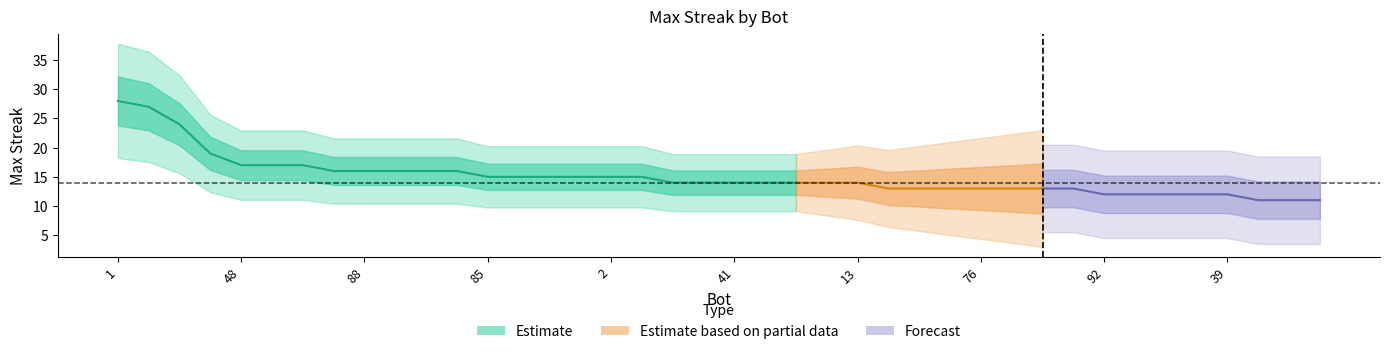

The chart shows a value of 5 at 37. True or false?

False